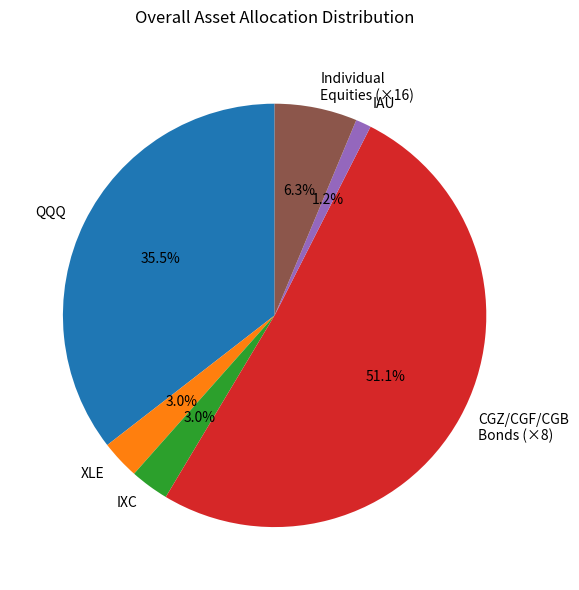

Between CGZ/CGF/CGB Bonds (×8) and IAU, which is larger?

CGZ/CGF/CGB Bonds (×8)